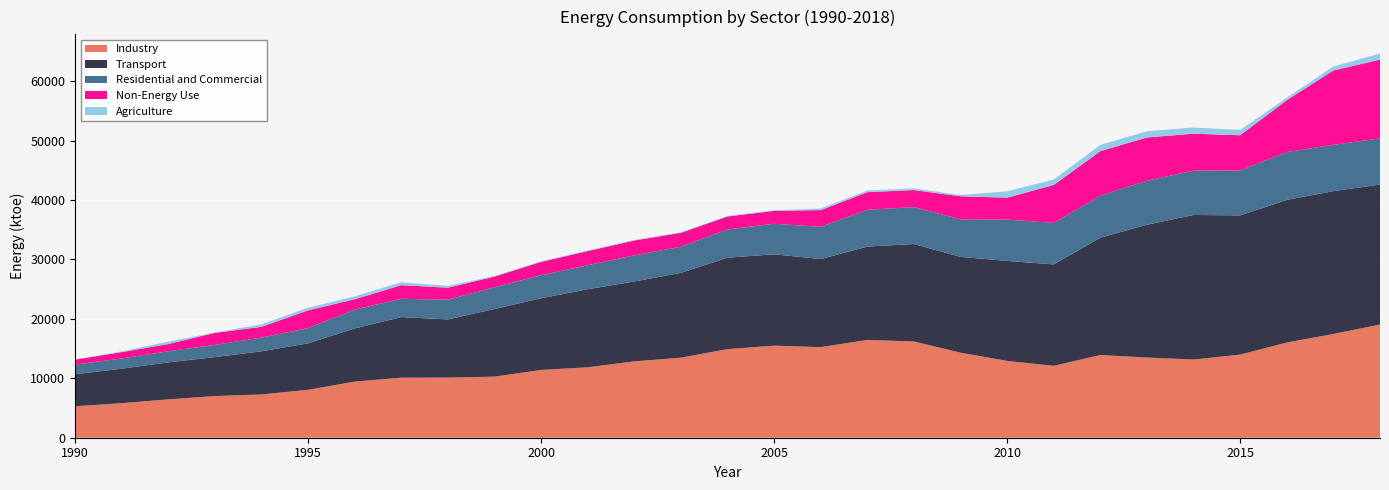

Reading left to right, transcribe all the data shown in this chart.

Industry: 5300	5809	6455	7012	7283	8060	9443	10106	10121	10277	11406	11852	12854	13472	14914	15492	15248	16454	16205	14312	12928	12100	13919	13496	13162	13989	16019	17463	19046
Transport: 5386	5806	6226	6558	7262	7827	8951	10201	9793	11393	12071	13137	13442	14271	15385	15384	14819	15717	16395	16119	16828	17070	19757	22357	24327	23435	24004	24039	23555
Residential and Commercial: 1622	1721	1867	2055	2300	2556	3162	3072	3313	3653	3868	4048	4387	4399	4754	5134	5424	6197	6205	6336	6951	6993	7065	7403	7458	7559	8049	7796	7774
Non-Energy Use: 838	1071	1222	2027	1817	2994	1744	2298	2023	1799	2250	2378	2511	2345	2183	2173	2819	2957	2876	3868	3696	6377	7497	7277	6217	5928	8729	12517	13262
Agriculture: 0	130	391	62	422	446	486	490	307	106	104	98	96	98	87	101	258	281	287	211	1074	916	1053	1051	1045	895	415	674	1021